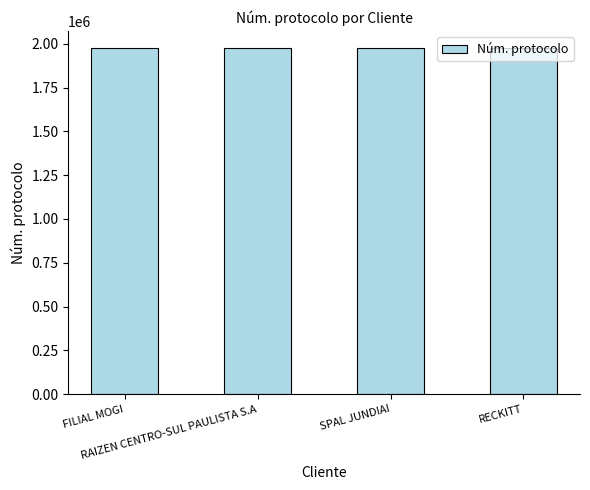

What is the average value?

1973323